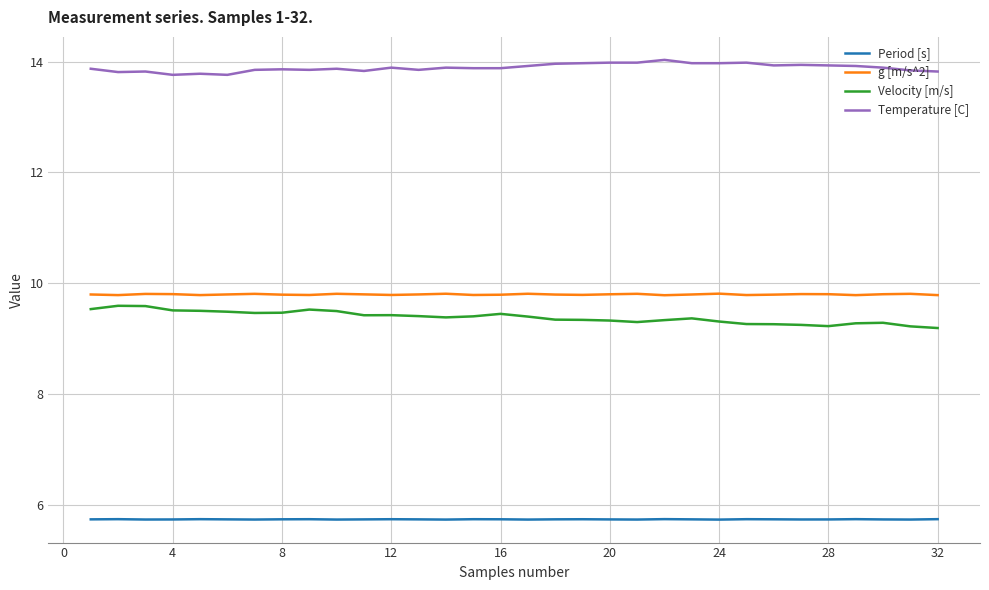

Which series has the largest total across all categories?

Temperature [C]